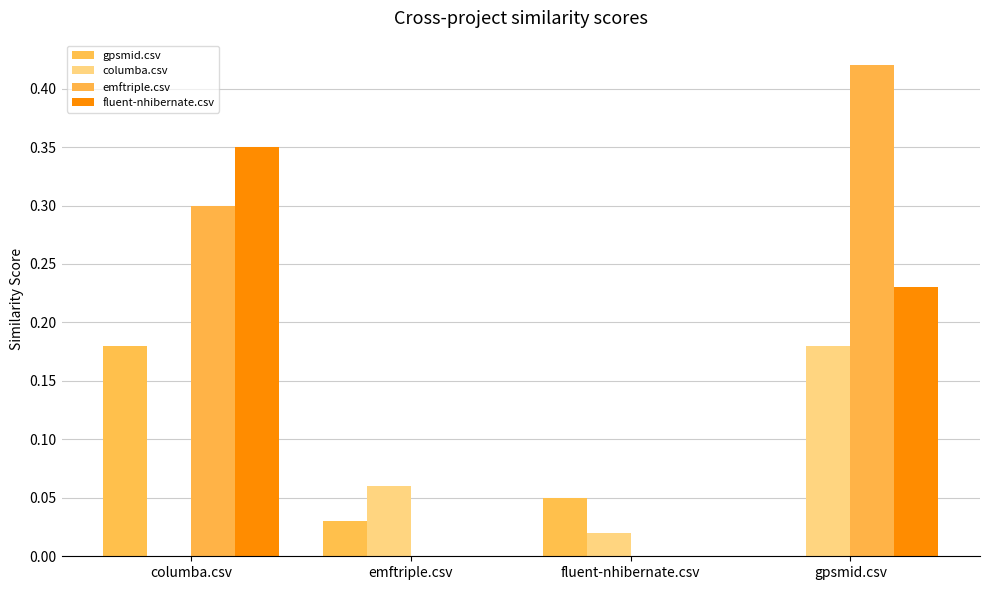

What is the label of the 2nd bar from the right?

fluent-nhibernate.csv